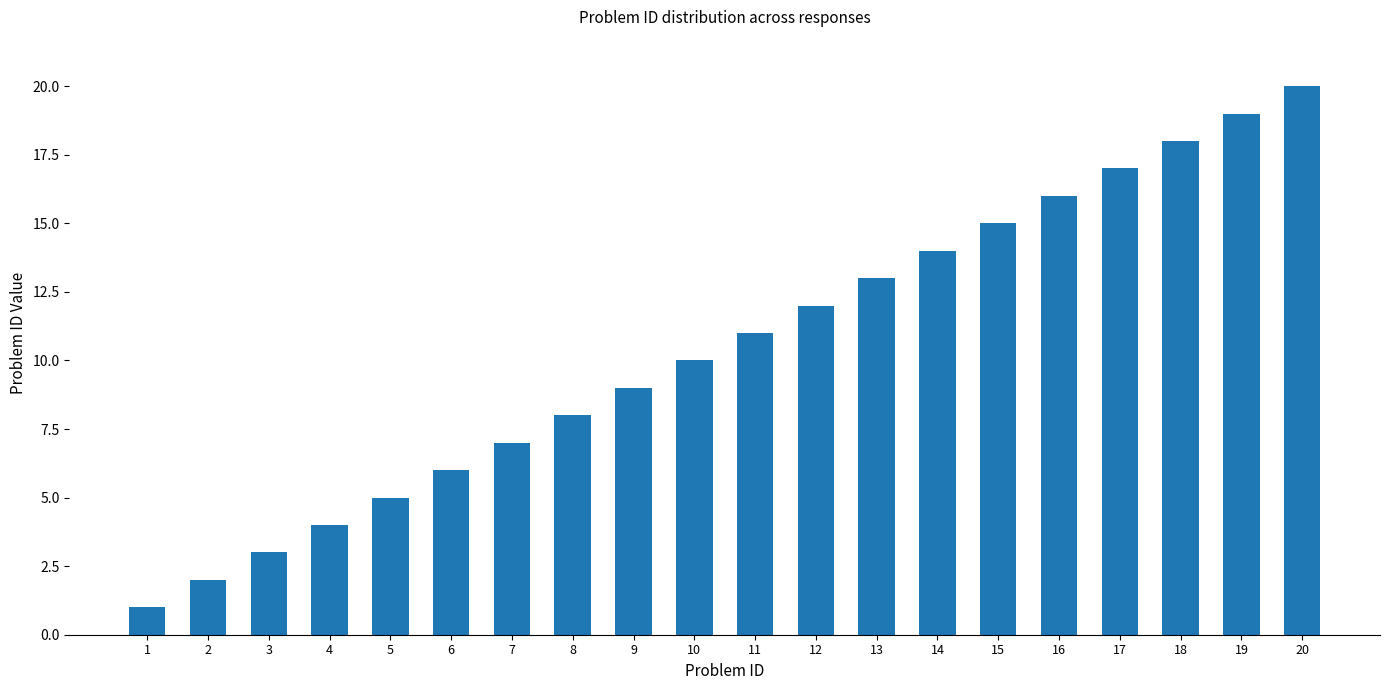

List the labels in order of value, smallest first.

1, 2, 3, 4, 5, 6, 7, 8, 9, 10, 11, 12, 13, 14, 15, 16, 17, 18, 19, 20